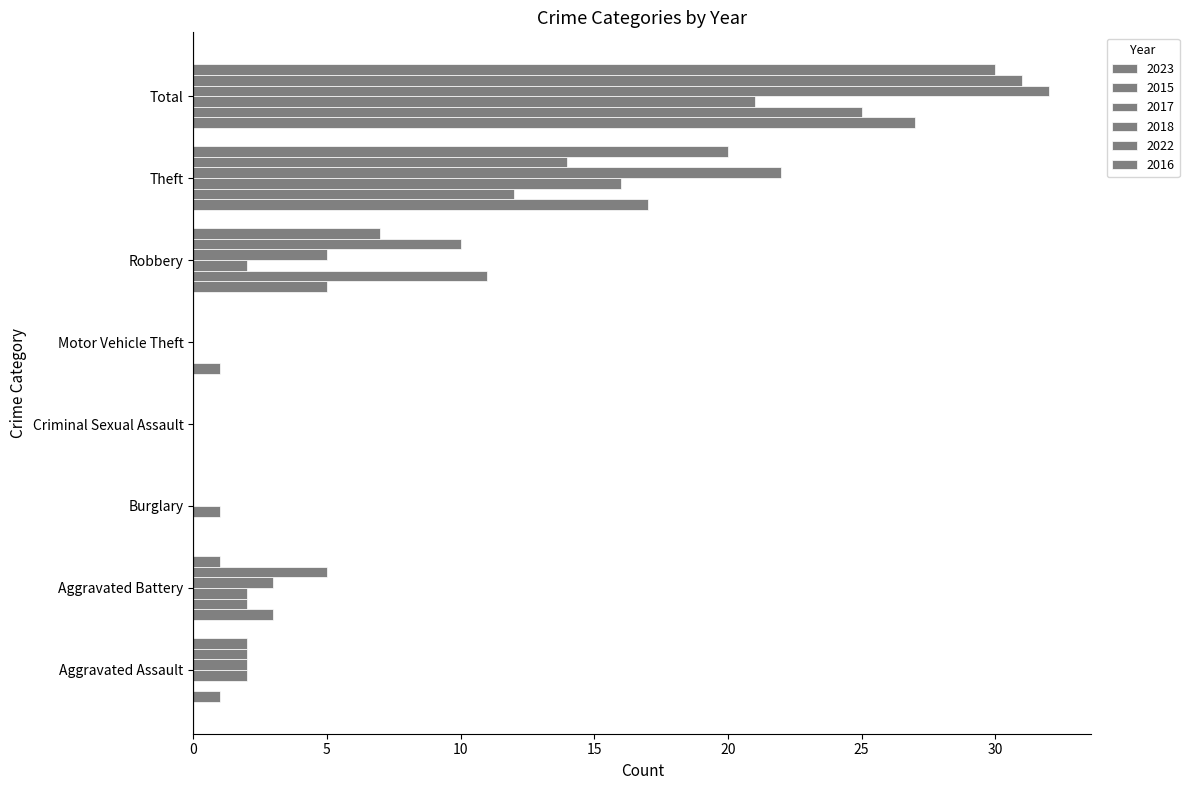

How many categories are shown in the chart?

8